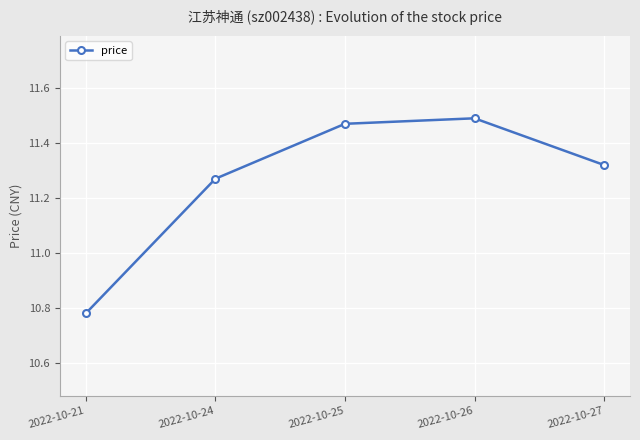

True or false: the data shows 17.5 at 2022-10-24.

False